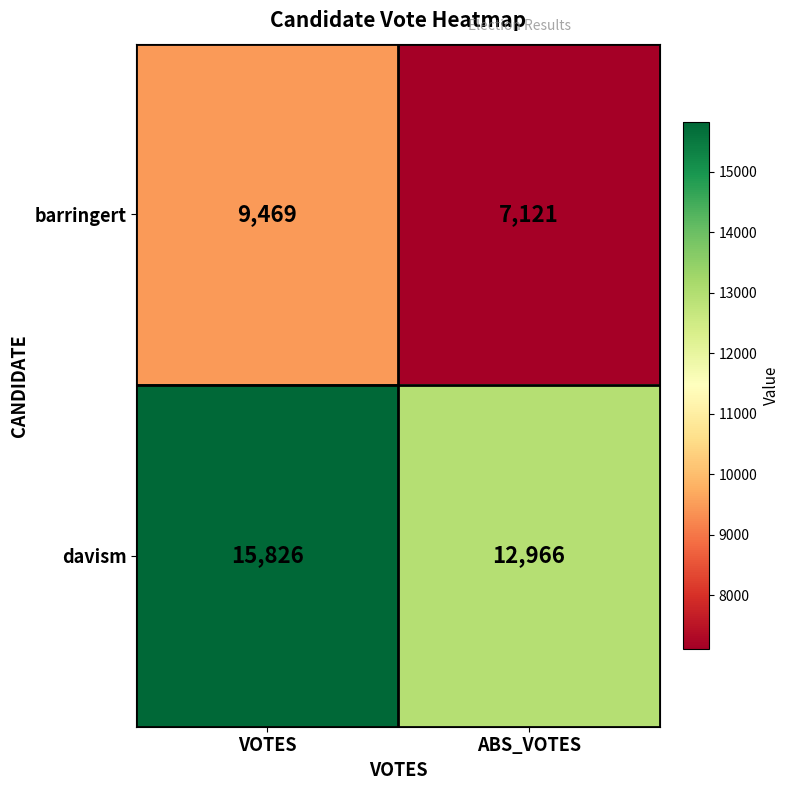

Which series has the largest range (max minus min)?

davism